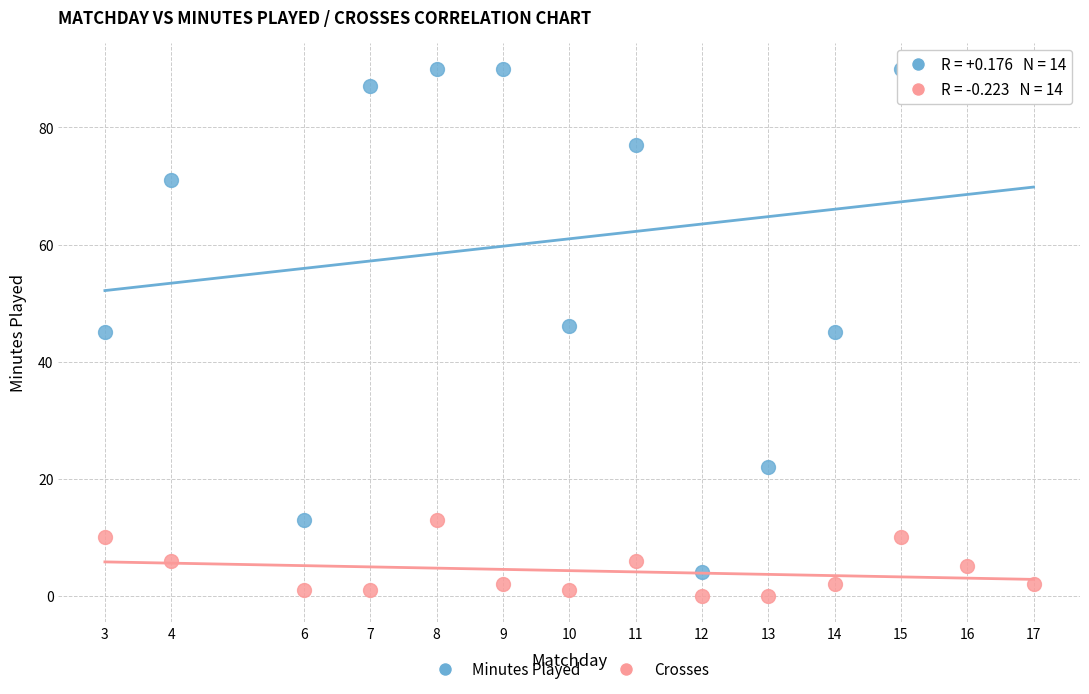

What are all the series names shown in the legend?

Minutes Played, Crosses